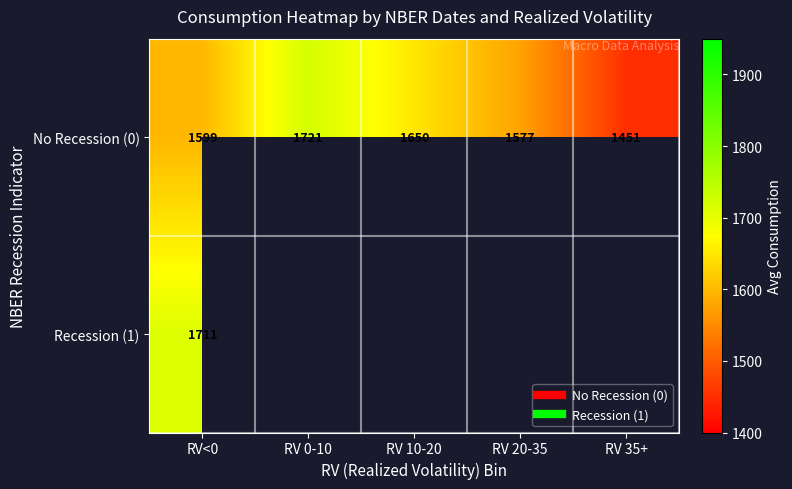

Between RV 0-10 and RV<0, which is larger?

RV 0-10